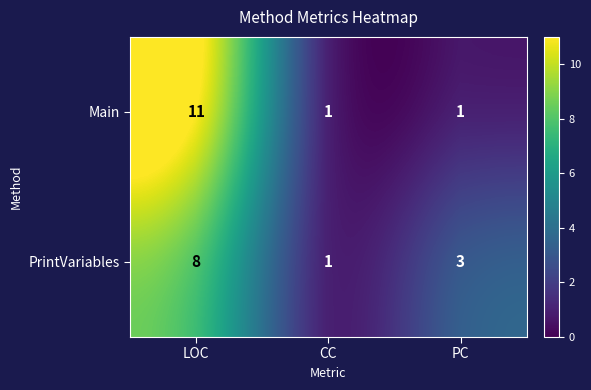

Which series has the largest total across all categories?

Main